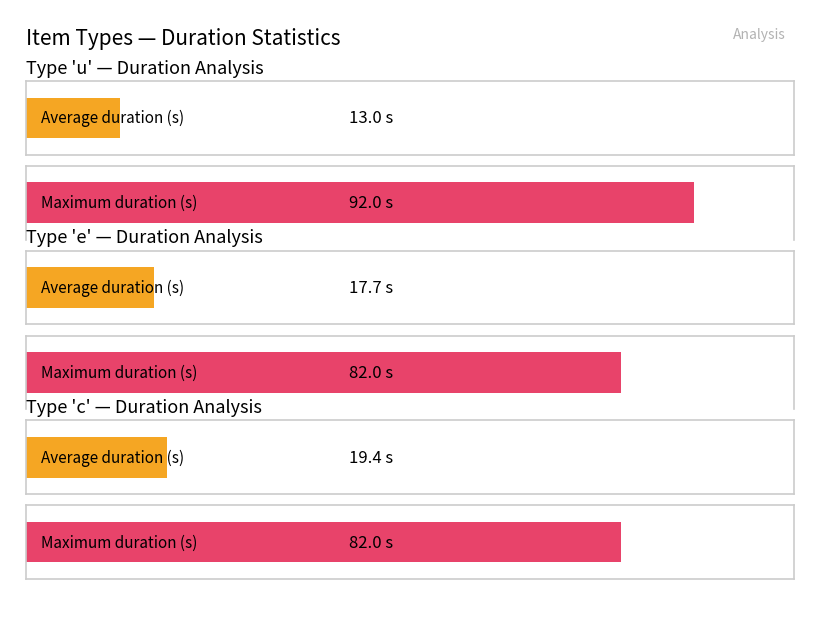

Does the chart contain stacked bars?

No